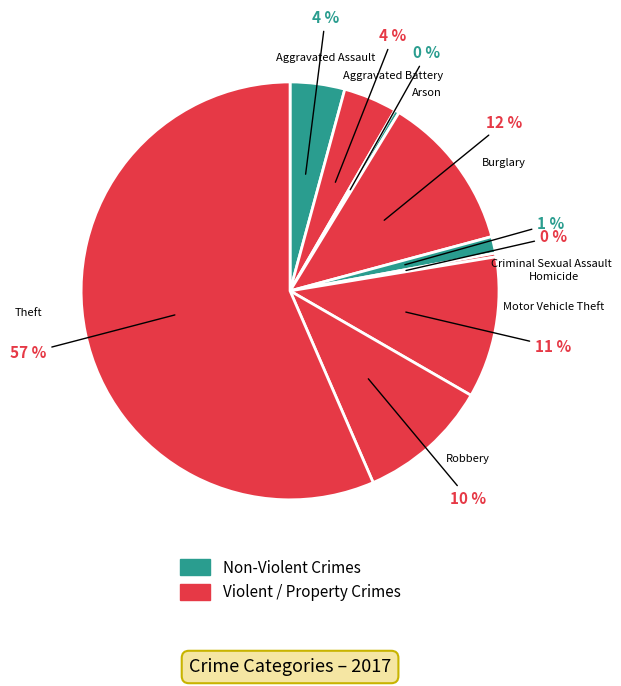

Count the number of slices in the pie.

9